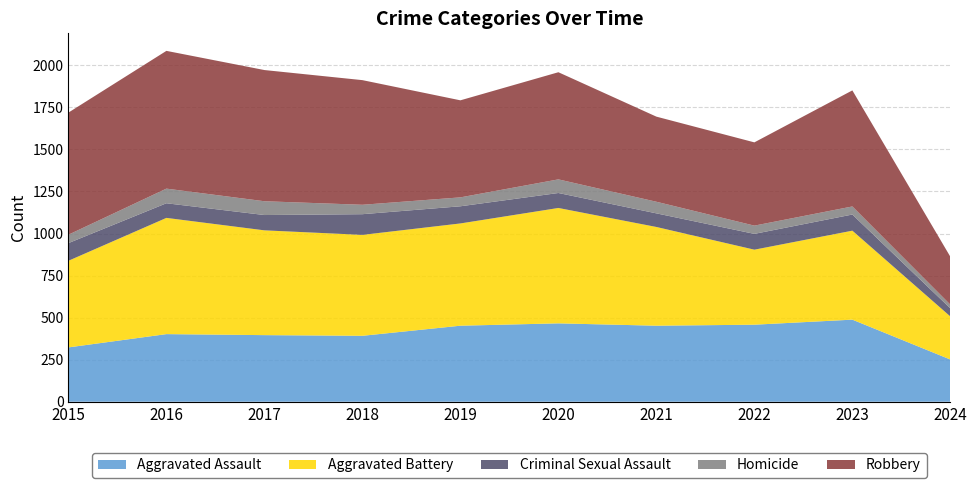

Reading left to right, extract all data points from this chart.

Aggravated Assault: 323	402	396	392	452	466	452	458	488	251
Aggravated Battery: 515	691	623	600	608	686	587	446	529	256
Criminal Sexual Assault: 105	87	91	123	102	89	81	94	96	48
Homicide: 50	87	82	56	53	81	69	49	48	22
Robbery: 726	819	780	741	577	637	506	495	690	285